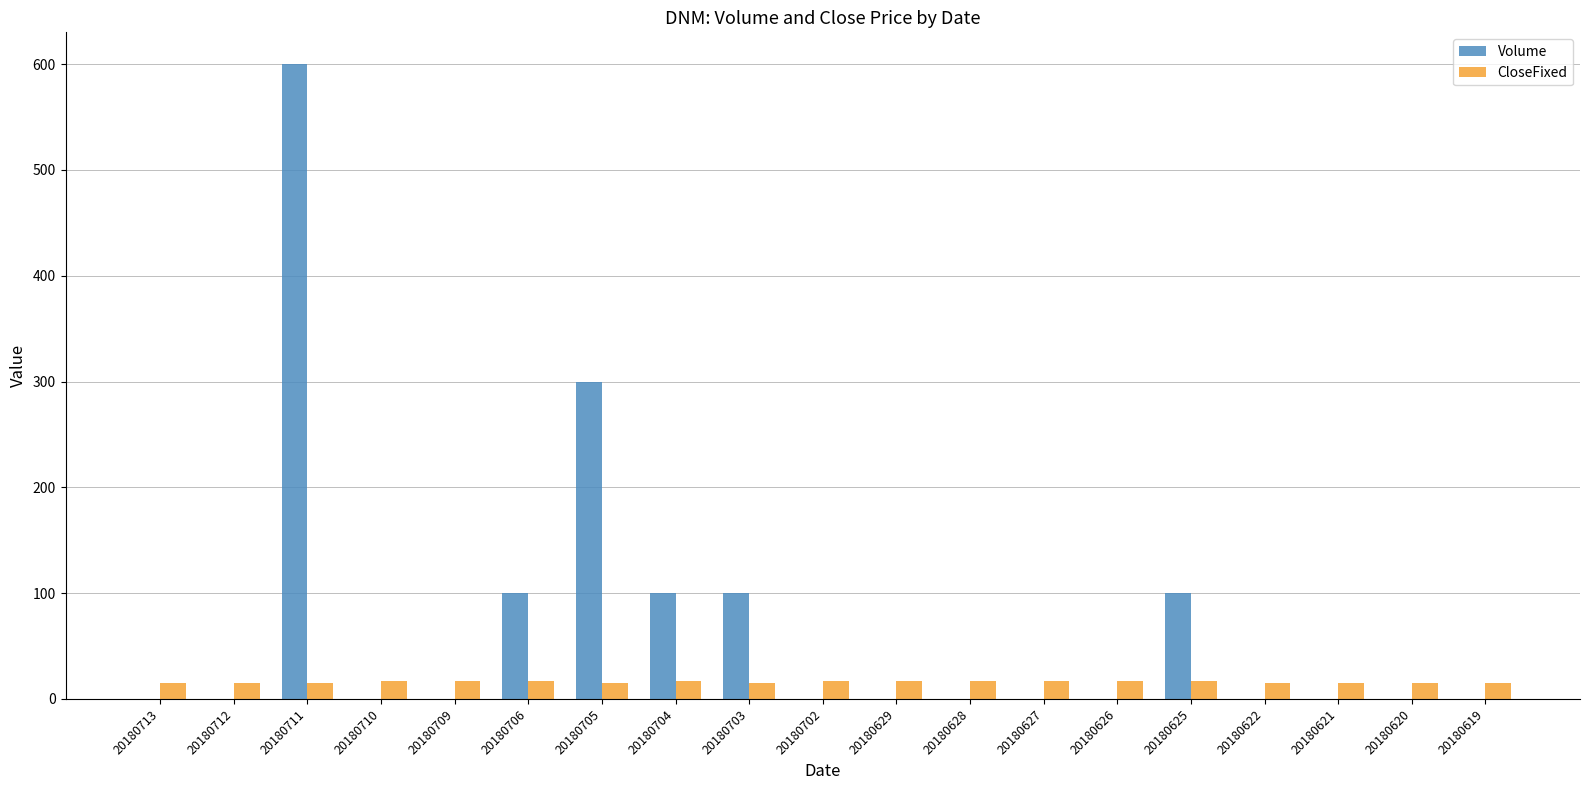

What is the highest value of the Volume series?

600.0